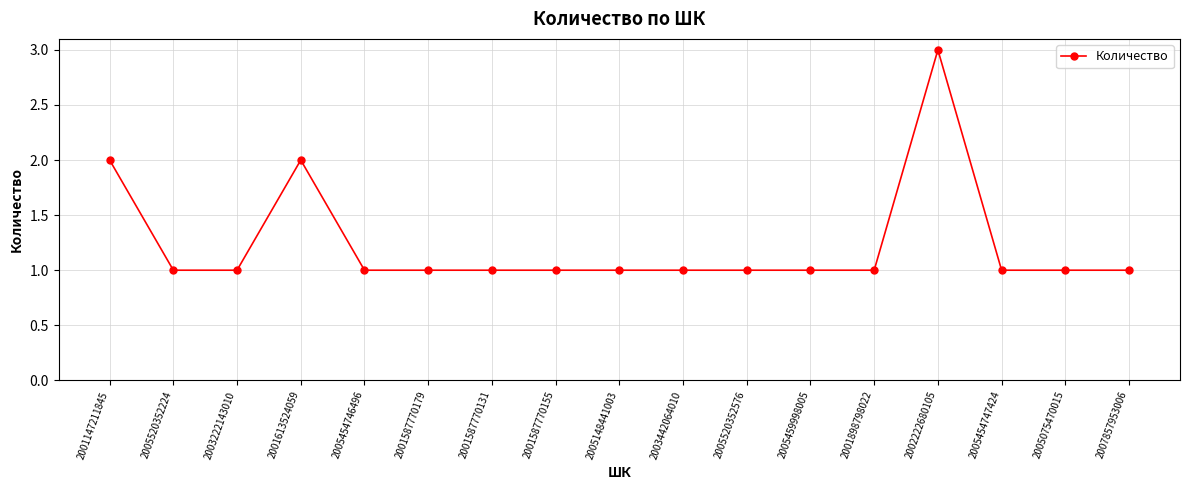

Is this an area chart (filled region under the line)?

No